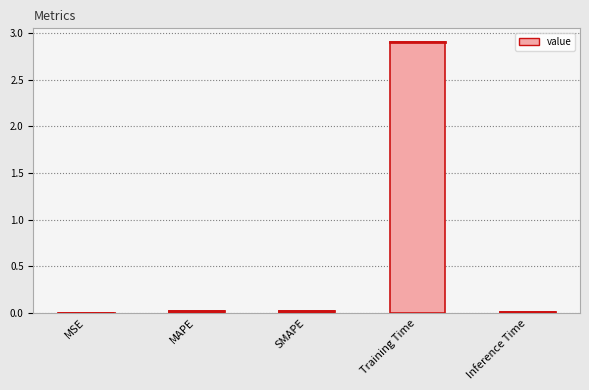

What is the sum of all values?

3.0